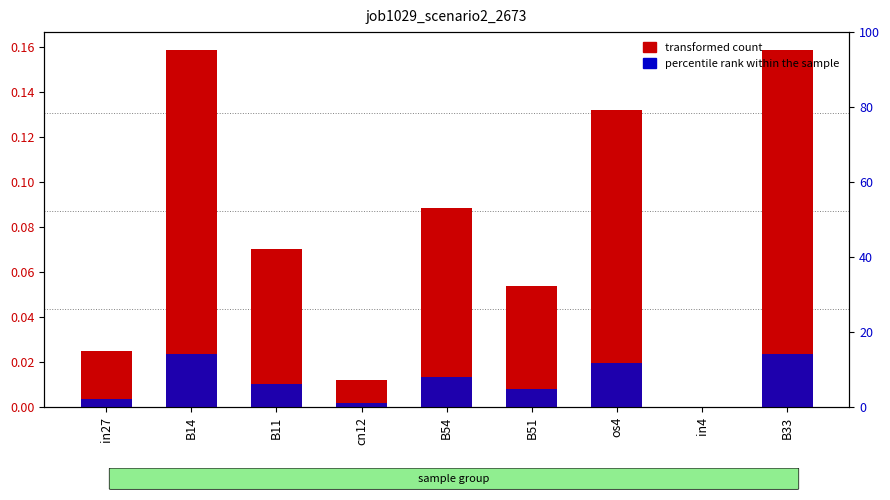

What is the sum of the job1029_scenario2_2673 values at in27 and B54?

0.1